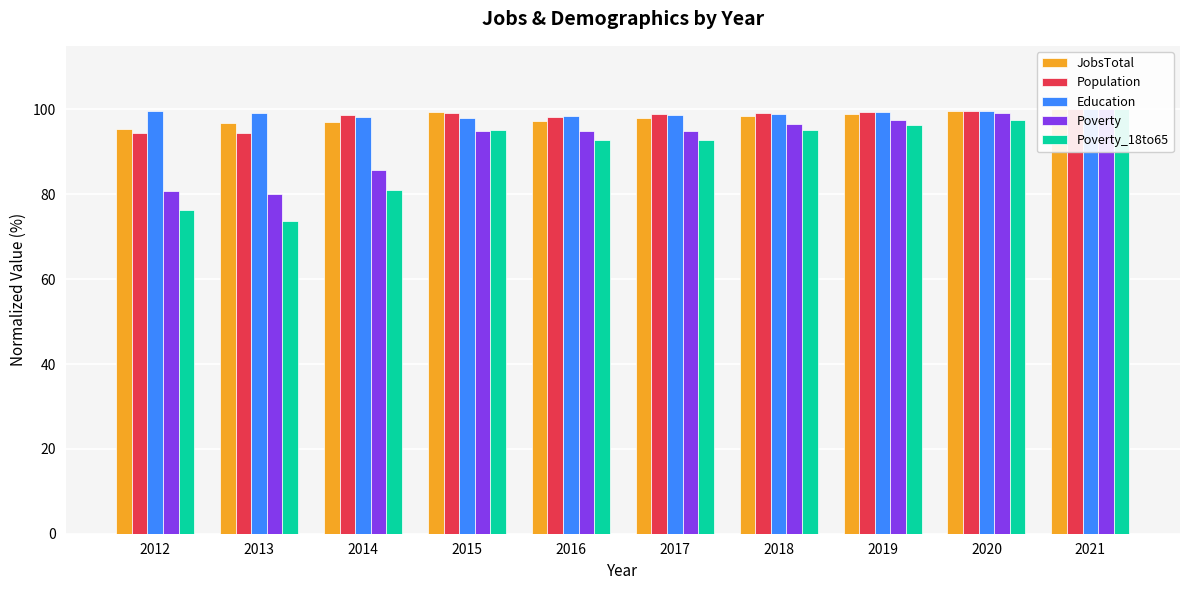

Which category has the highest value in the Poverty_18to65 series?

2021